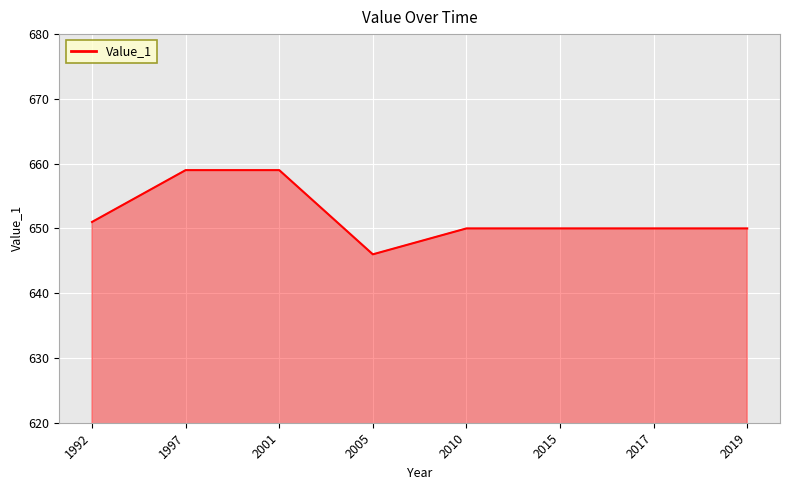

True or false: the data shows 433 at 2015.

False